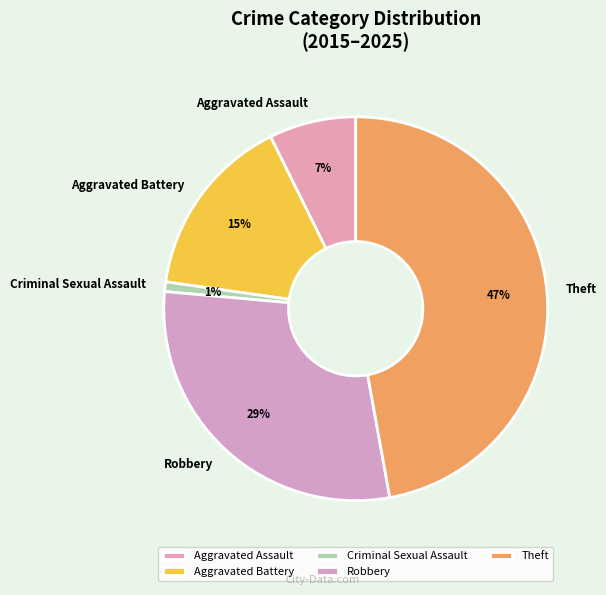

What is the ratio of the value at Aggravated Battery to the value at Robbery?

0.5